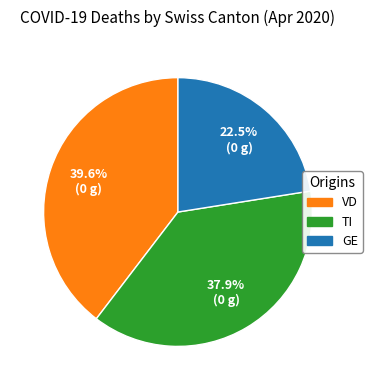

Is there a majority slice in this chart?

No